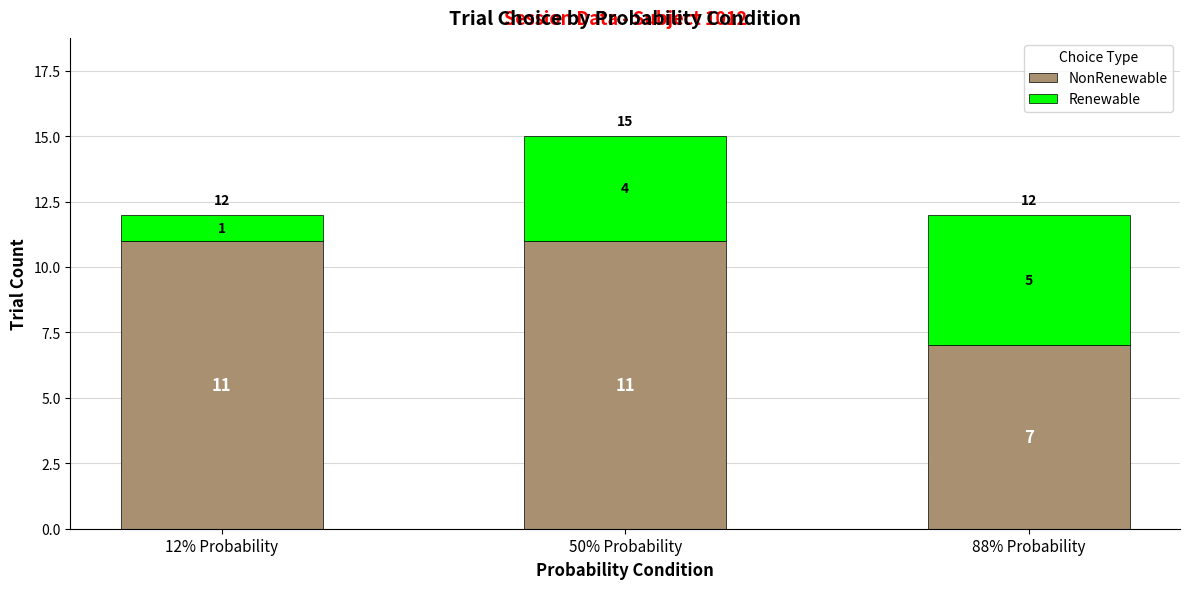

What is the total value across all series at 50% Probability?

15